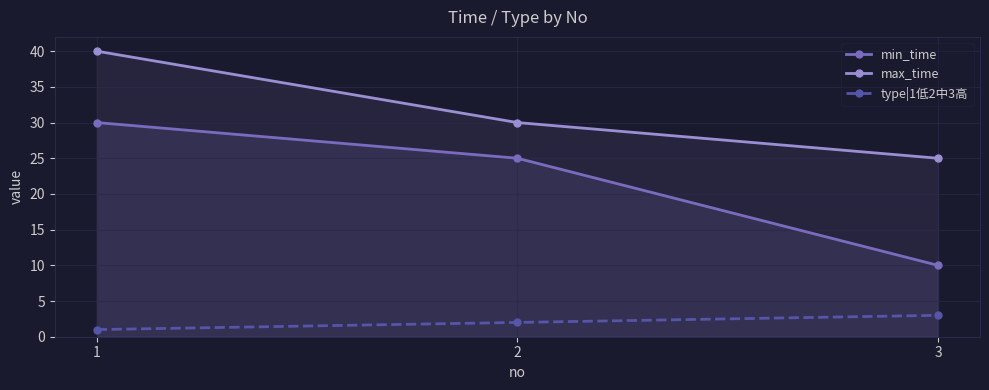

At which label does min_time reach its minimum?

3